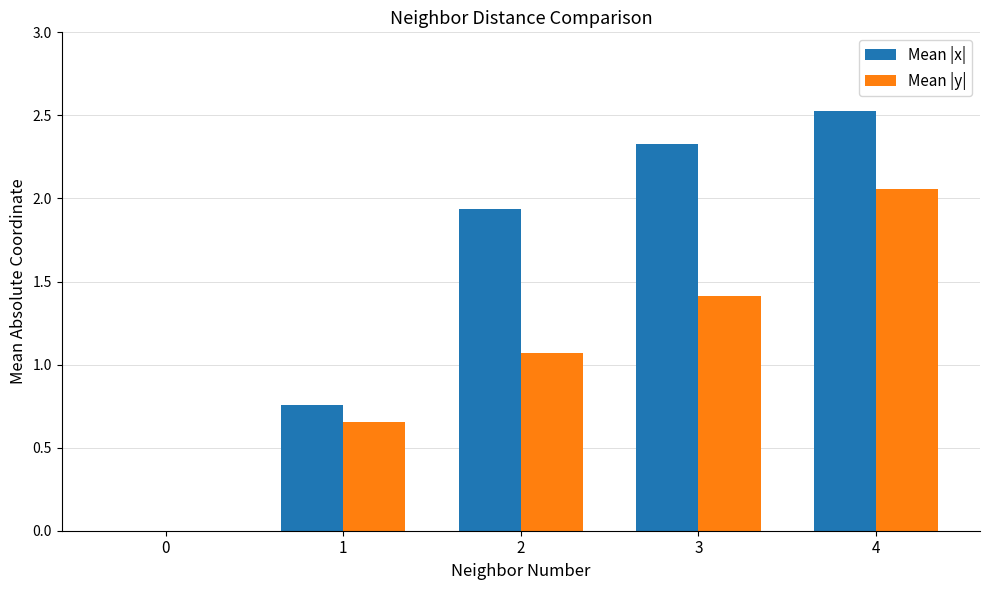

Which series changed the most between 0 and 2?

Mean |x|